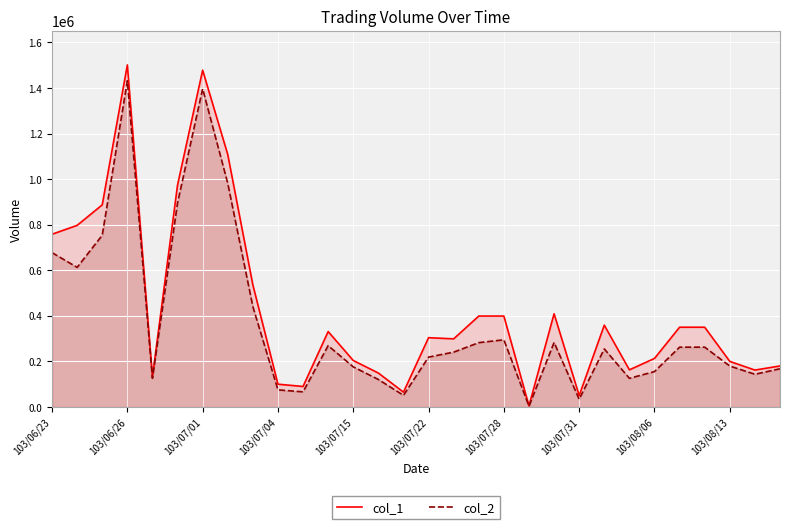

True or false: col_1 and col_2 intersect in this chart.

False